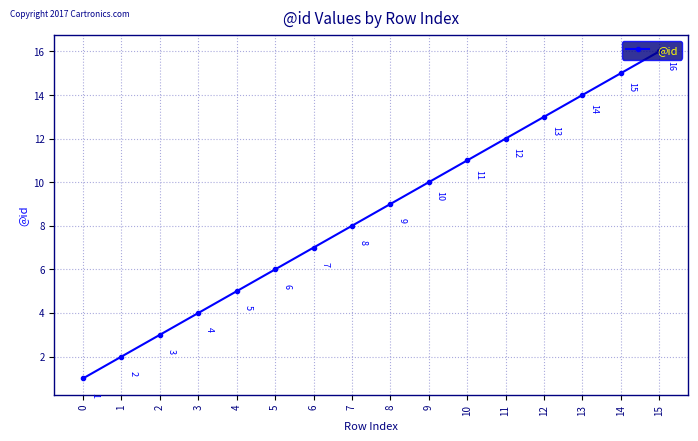

What is the maximum value shown in the chart?

16